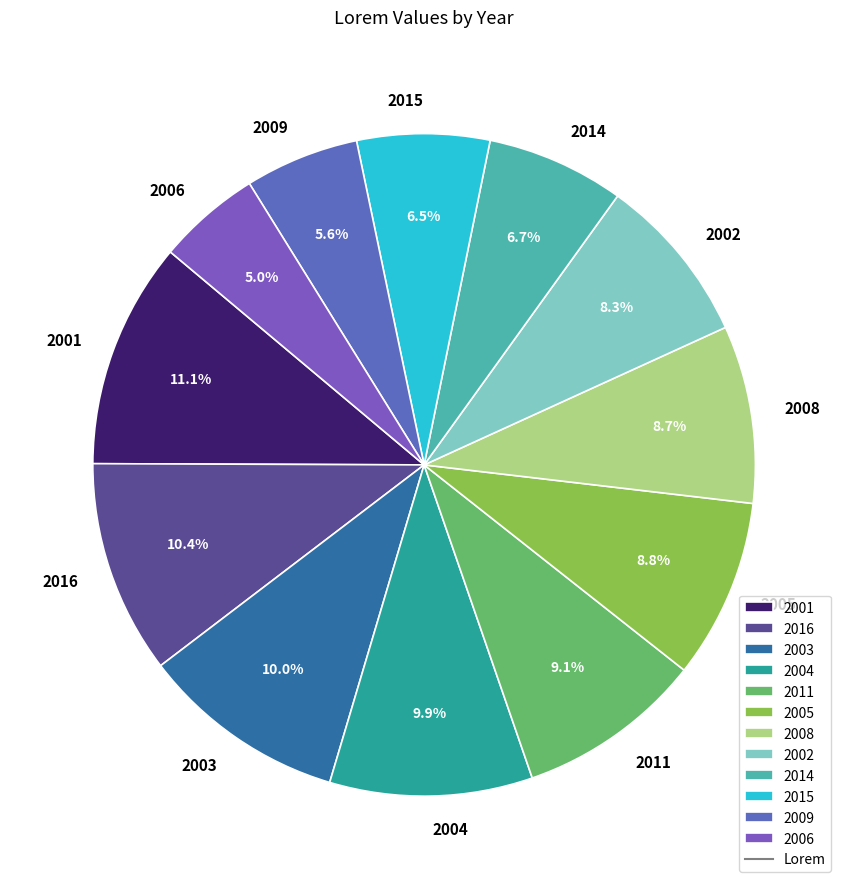

To the nearest percent, what is the difference between the 2015 and 2004 slice percentages?

3%